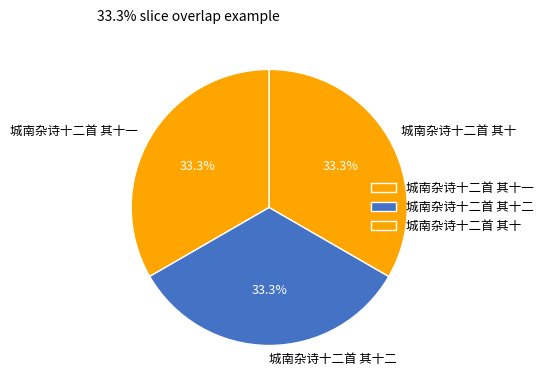

Is 城南杂诗十二首 其十一 the majority of the pie?

No